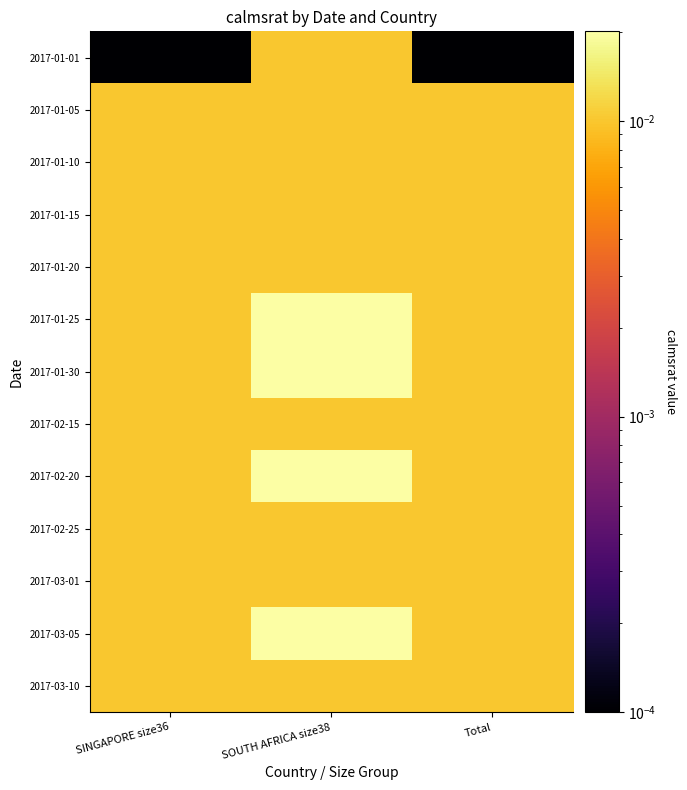

How many data points does each series have?

3